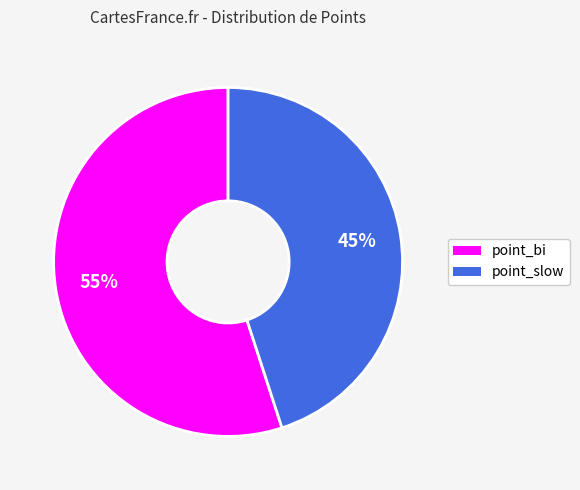

Rank the categories by value from lowest to highest.

point_slow, point_bi